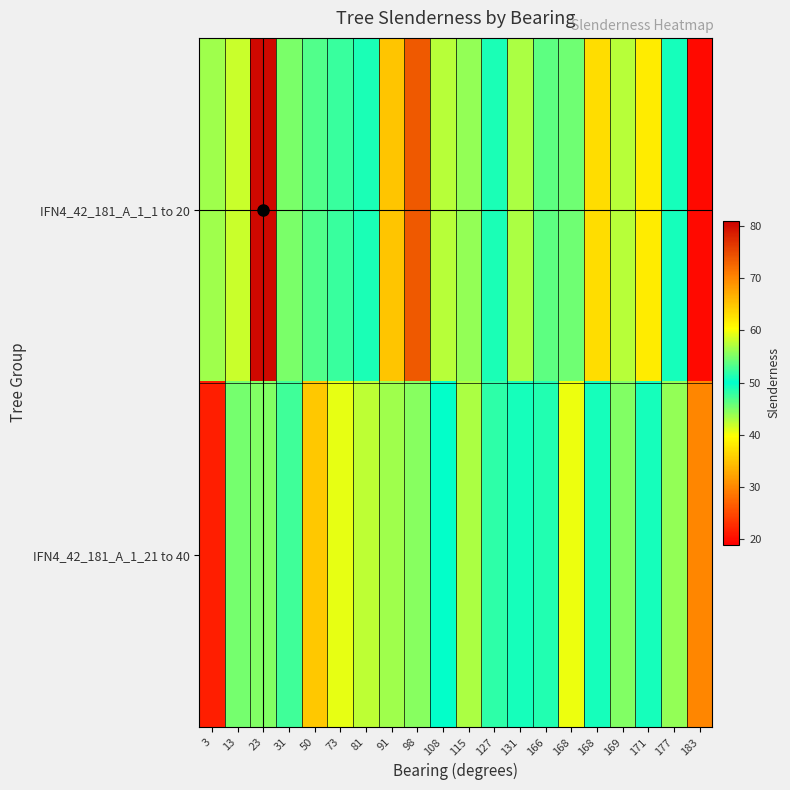

Reading right to left, list all the values displayed in this chart.

IFN4_42_181_A_1_1 to 20: 183=19.8	177=49.2	171=61.8	169=57.3	168=63.0	168=45.6	166=46.3	131=43.0	127=49.0	115=44.0	108=57.5	98=73.7	91=64.8	81=51.2	73=47.8	50=53.3	31=55.0	23=80.1	13=58.2	3=56.5
IFN4_42_181_A_1_21 to 40: 183=29.9	177=44.0	171=49.1	169=55.3	168=49.1	168=59.5	166=51.2	131=49.1	127=51.9	115=43.1	108=49.9	98=44.6	91=56.5	81=57.6	73=40.6	50=64.7	31=52.5	23=55.1	13=45.2	3=21.5